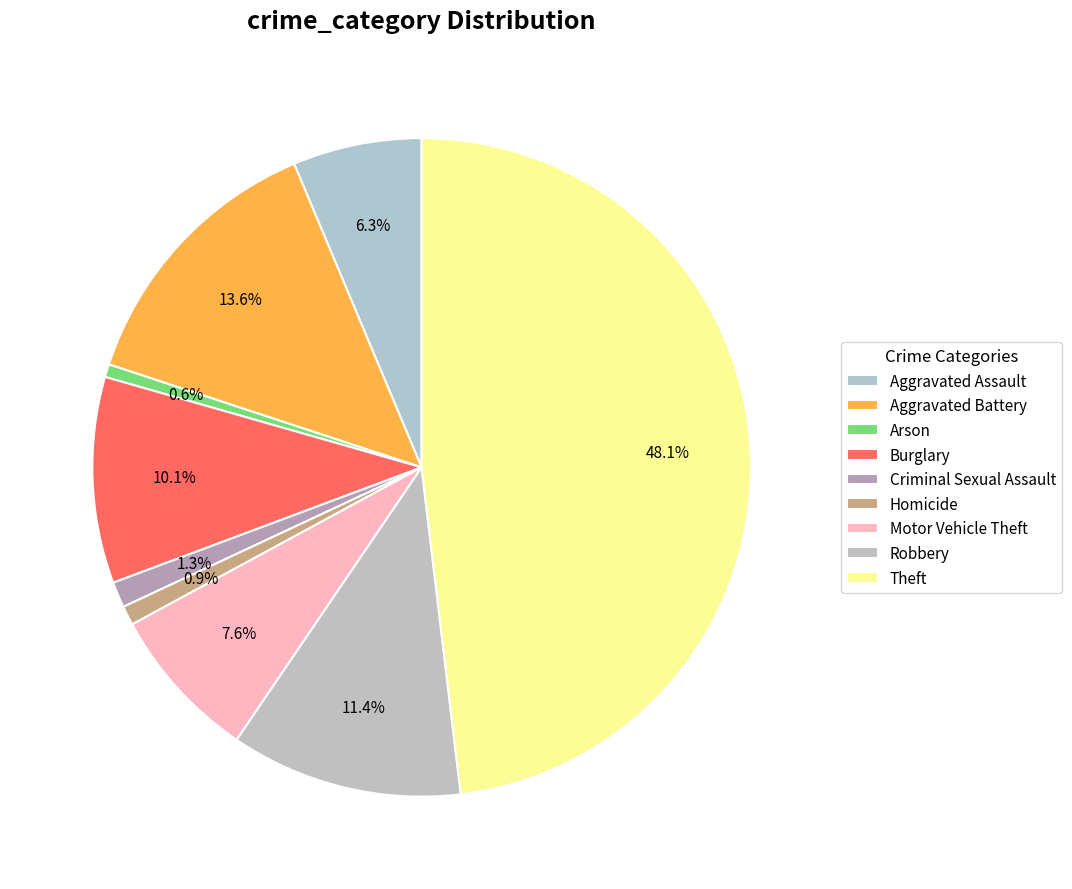

To the nearest percent, what portion does Aggravated Assault represent?

6%